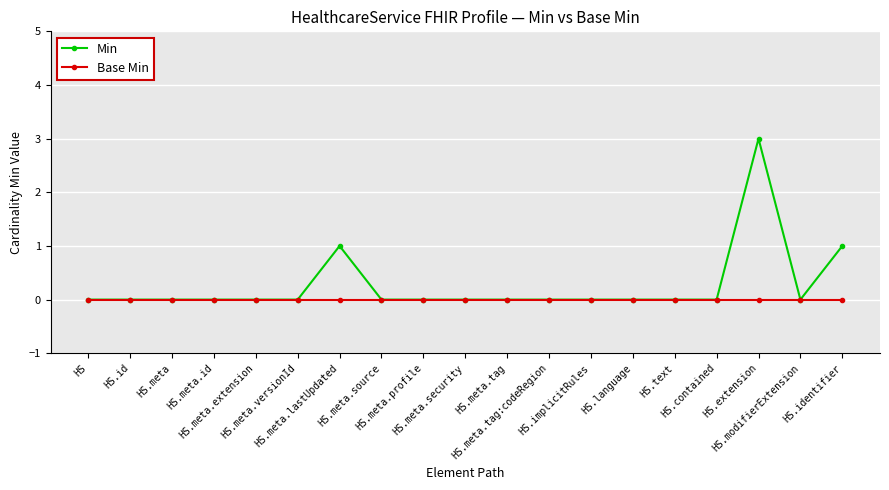

How many lines are shown in the chart?

2